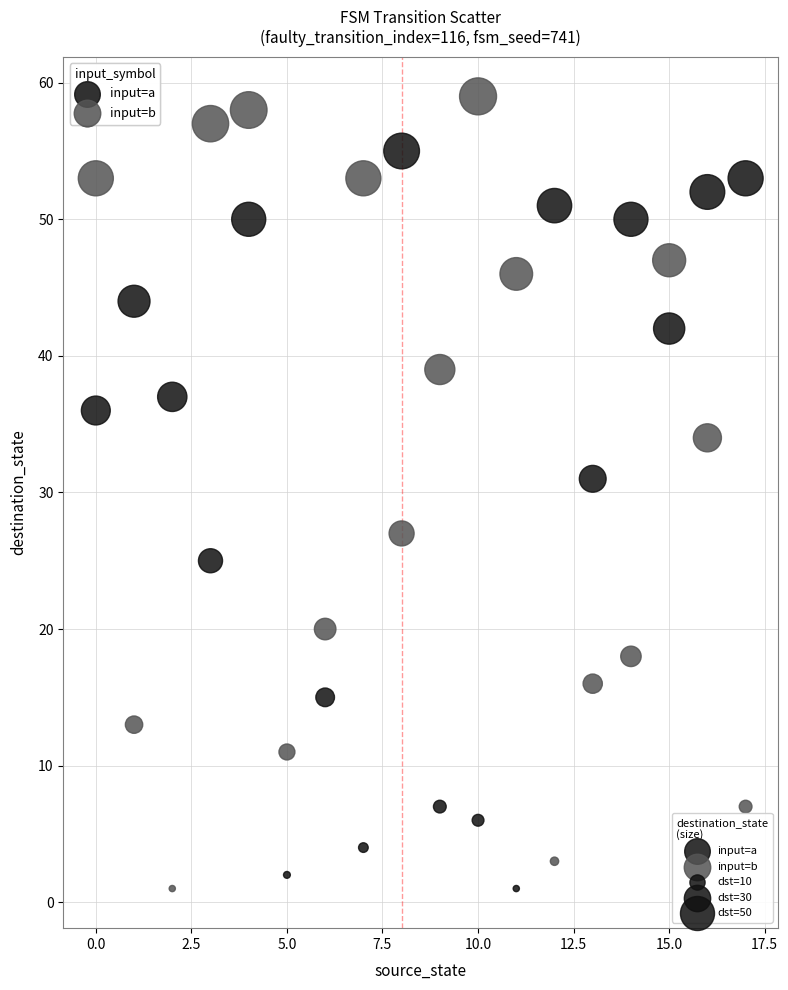

Which series has the widest spread of Y values?

input=b